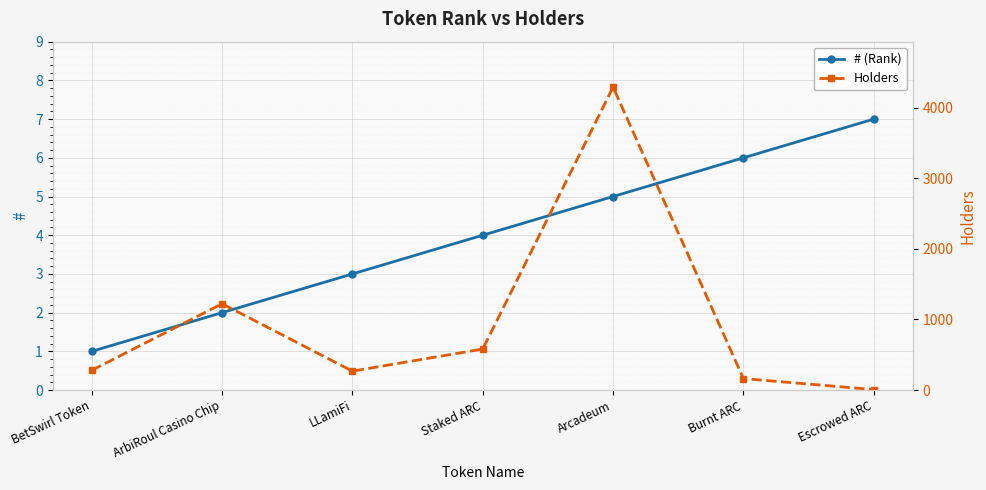

Between Arcadeum and Burnt ARC, which series saw the biggest shift?

Holders